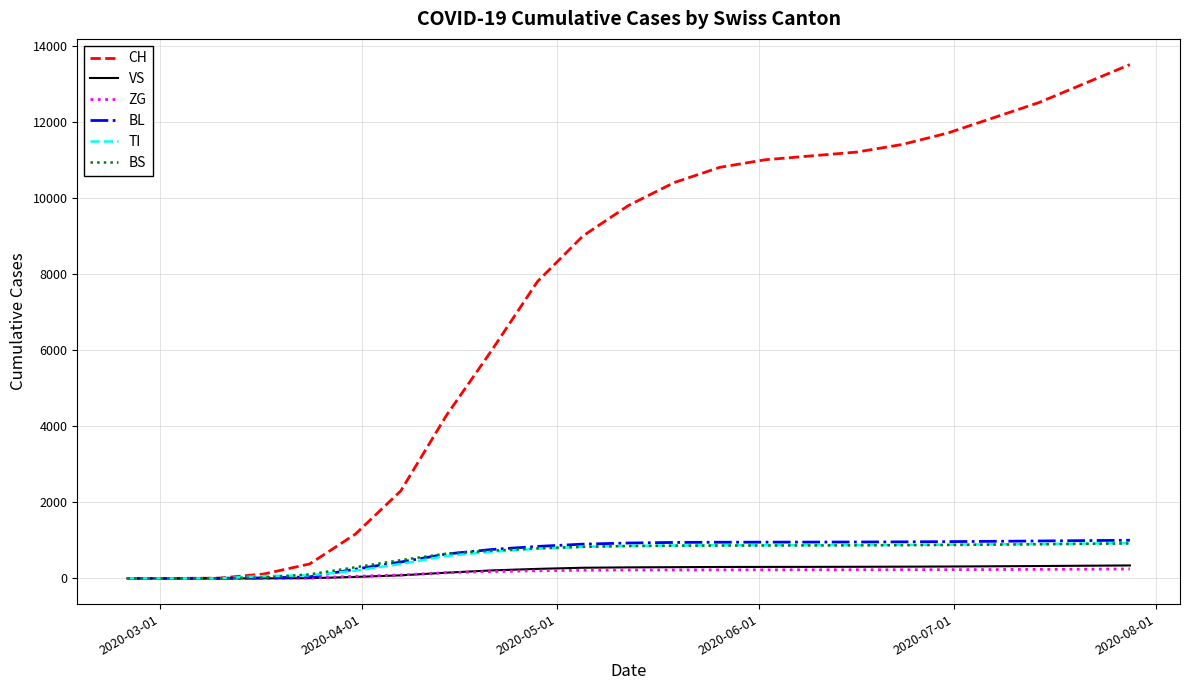

Which series has the widest spread of values?

CH